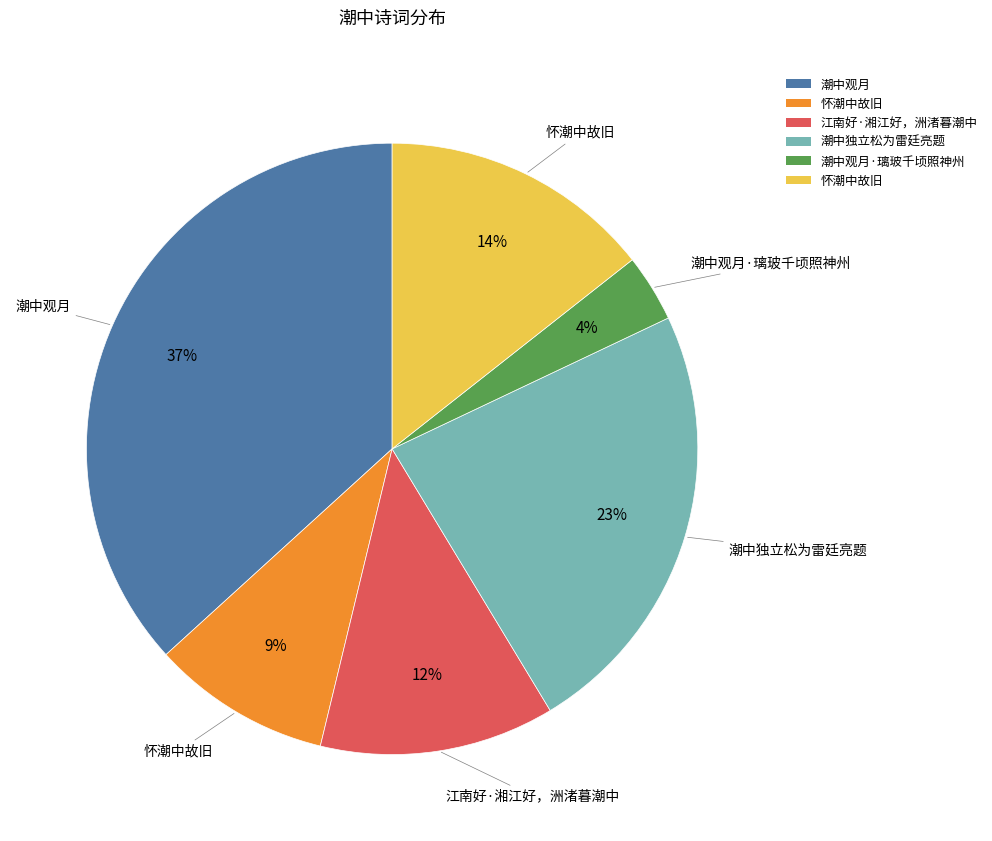

How many segments does this pie chart have?

6